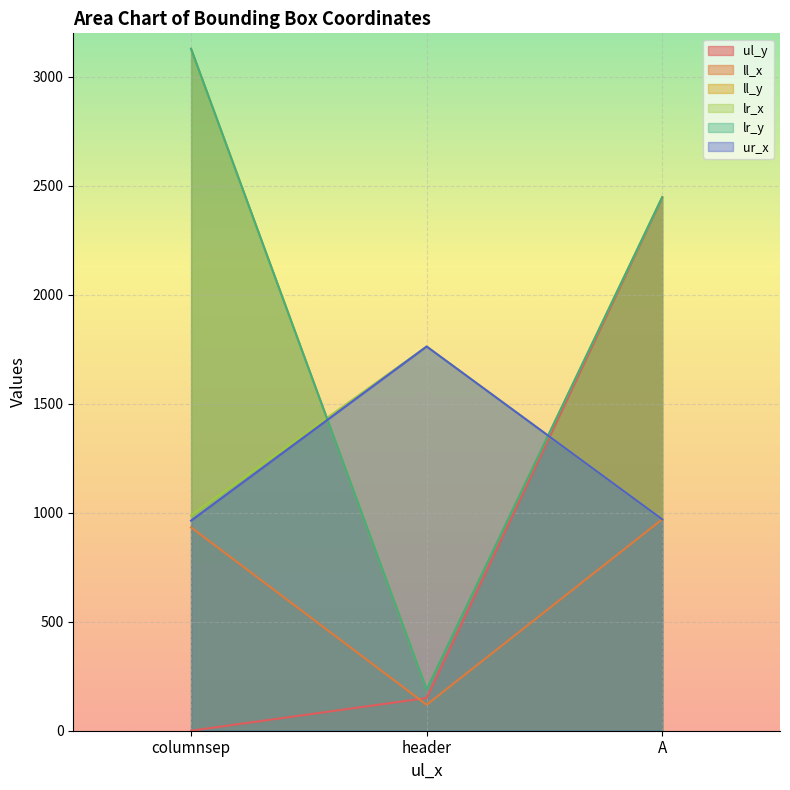

List the series in order of their peak value, lowest first.

ll_x, lr_x, ur_x, ul_y, ll_y, lr_y